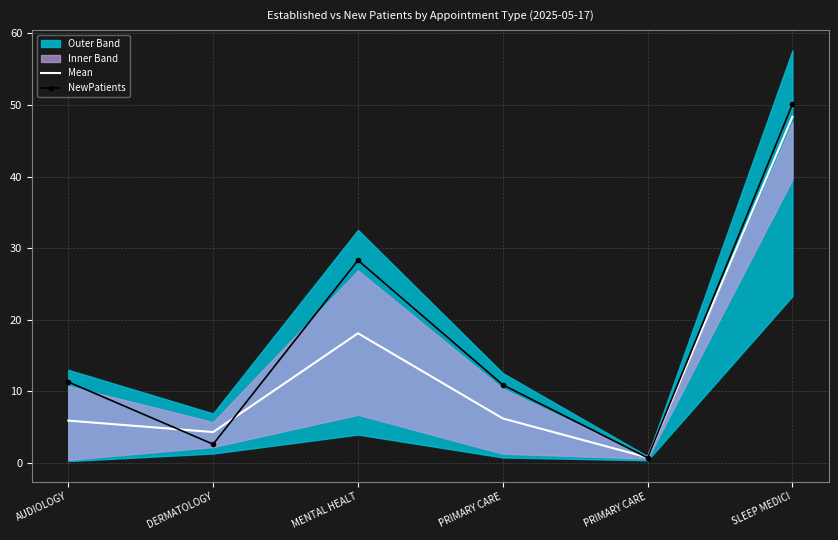

How many interior local peaks does the Mean series have?

1